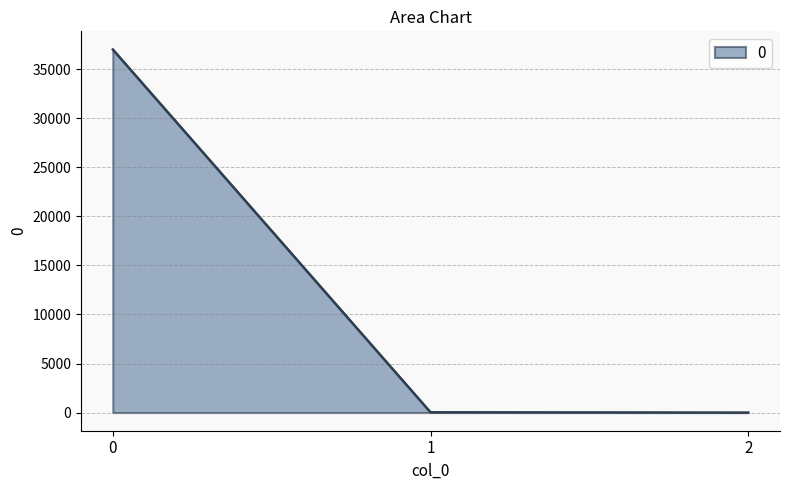

What is the difference between the maximum and minimum values?

37012.0